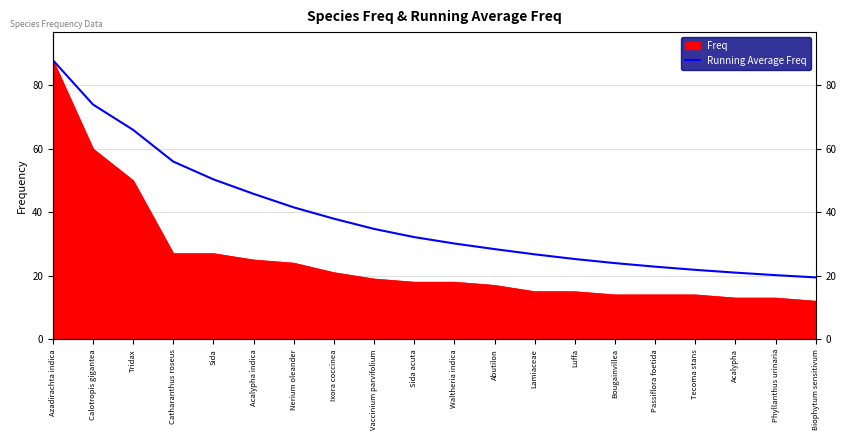

Count the number of categories in the chart.

20